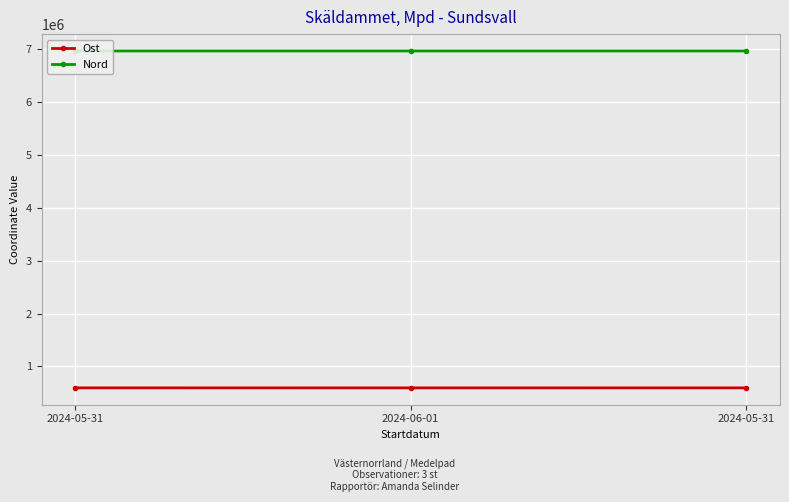

Reading left to right, list all the values displayed in this chart.

Ost: 2024-05-31=594110	2024-06-01=593933	2024-05-31=594099
Nord: 2024-05-31=6967128	2024-06-01=6967148	2024-05-31=6967089